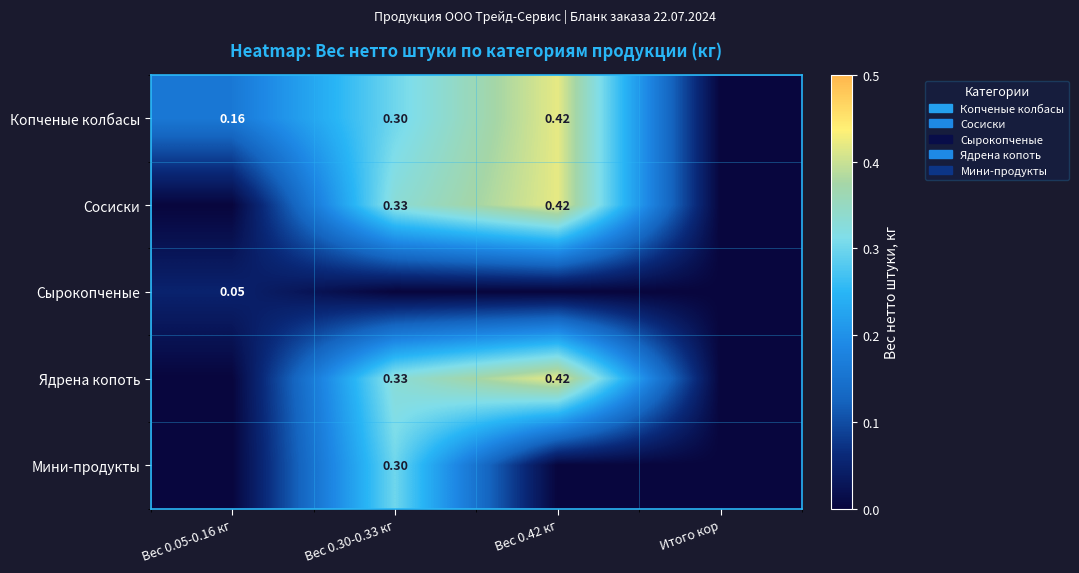

At which label is Сосиски closest to 0?

Вес 0.05-0.16 кг